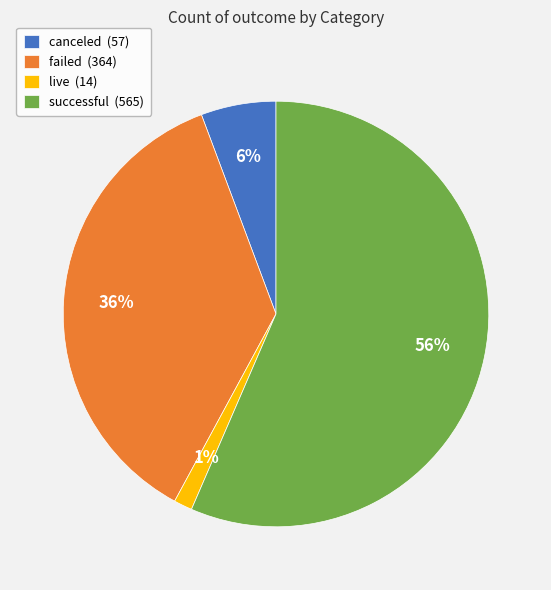

To the nearest percent, what portion does live (14) represent?

1%